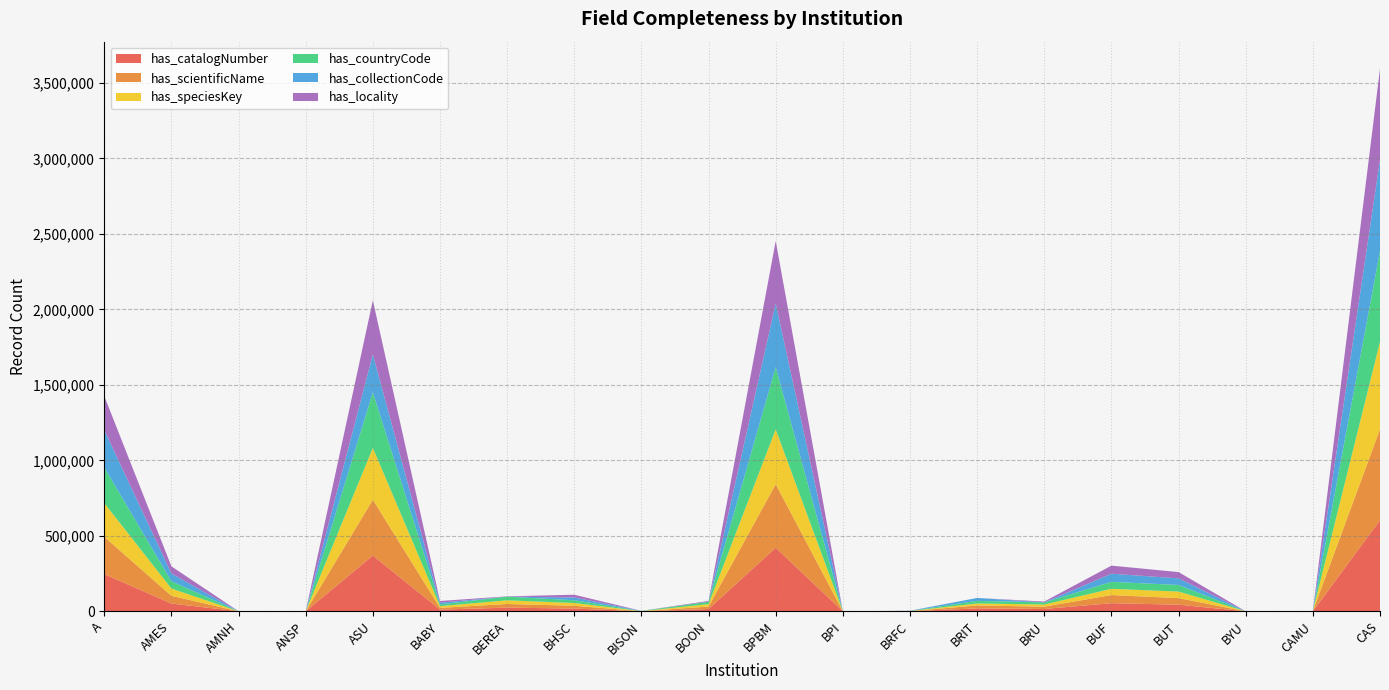

Reading left to right, what are all the values shown in this chart?

has_catalogNumber: 246559	51327	84	3	369412	11427	24281	18315	24	15276	421066	4	623	19342	15388	53787	43719	36	346	603113
has_scientificName: 246559	51327	84	3	369412	11427	24281	18315	706	16127	421066	4	623	19342	15388	53787	43719	36	346	603113
has_speciesKey: 223580	48056	41	1	343503	11375	24228	18300	703	15785	362822	4	612	13205	14309	41371	43276	0	346	578442
has_countryCode: 236644	48643	78	2	368473	11425	24232	18315	706	15962	412423	4	623	17358	14305	46135	43719	36	0	602083
has_collectionCode: 246559	51327	77	3	250729	11427	0	18315	706	0	421066	4	623	19342	0	53787	43719	36	346	603113
has_locality: 225347	46948	70	1	357734	11381	1983	18216	0	5551	413793	3	623	31	5289	53624	41602	36	0	603066